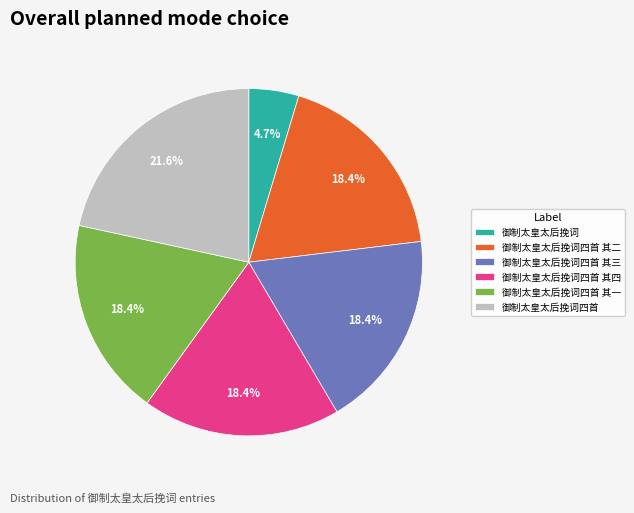

Does 御制太皇太后挽词四首 其四 represent more than half of the total?

No